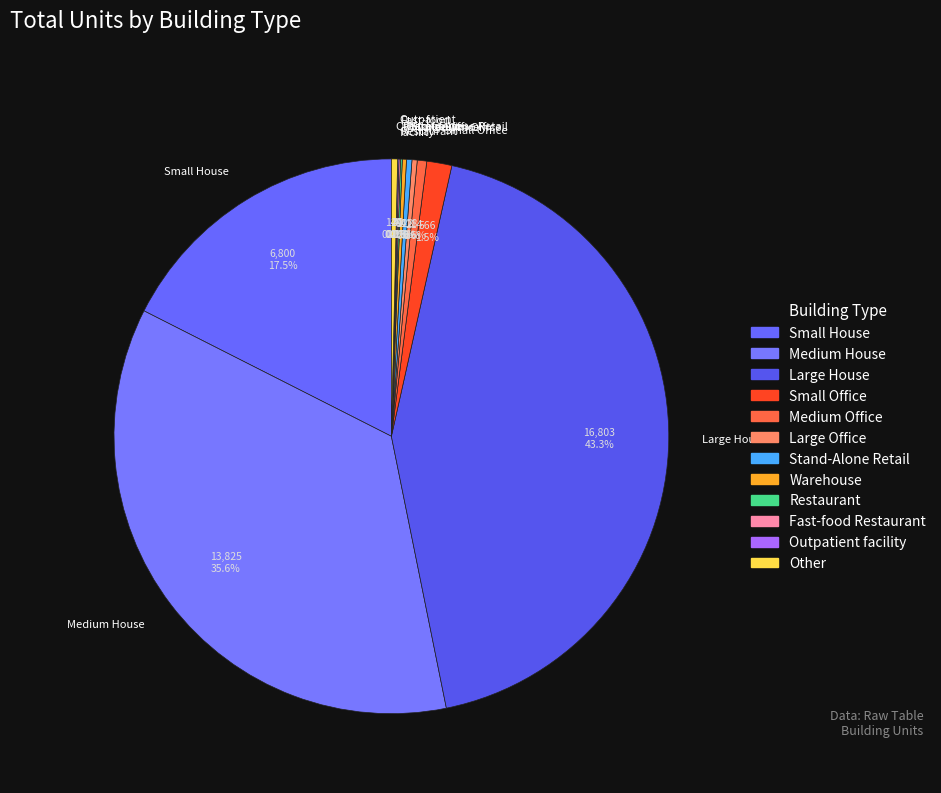

What is the largest slice in the pie chart?

Large House